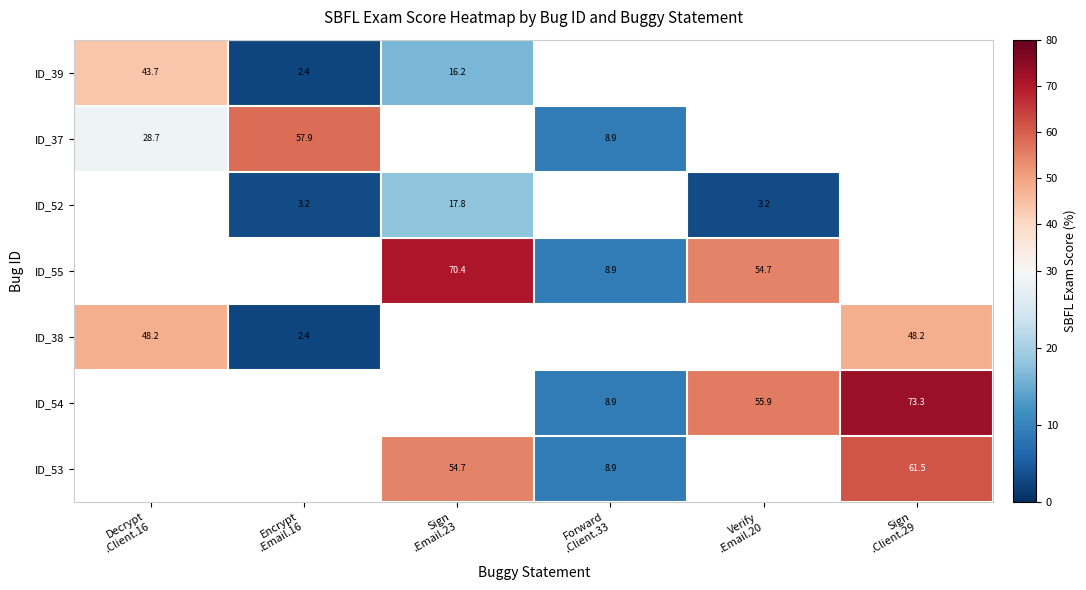

Is it true that ID_37 equals 28.7 at Decrypt .Client.16?

True